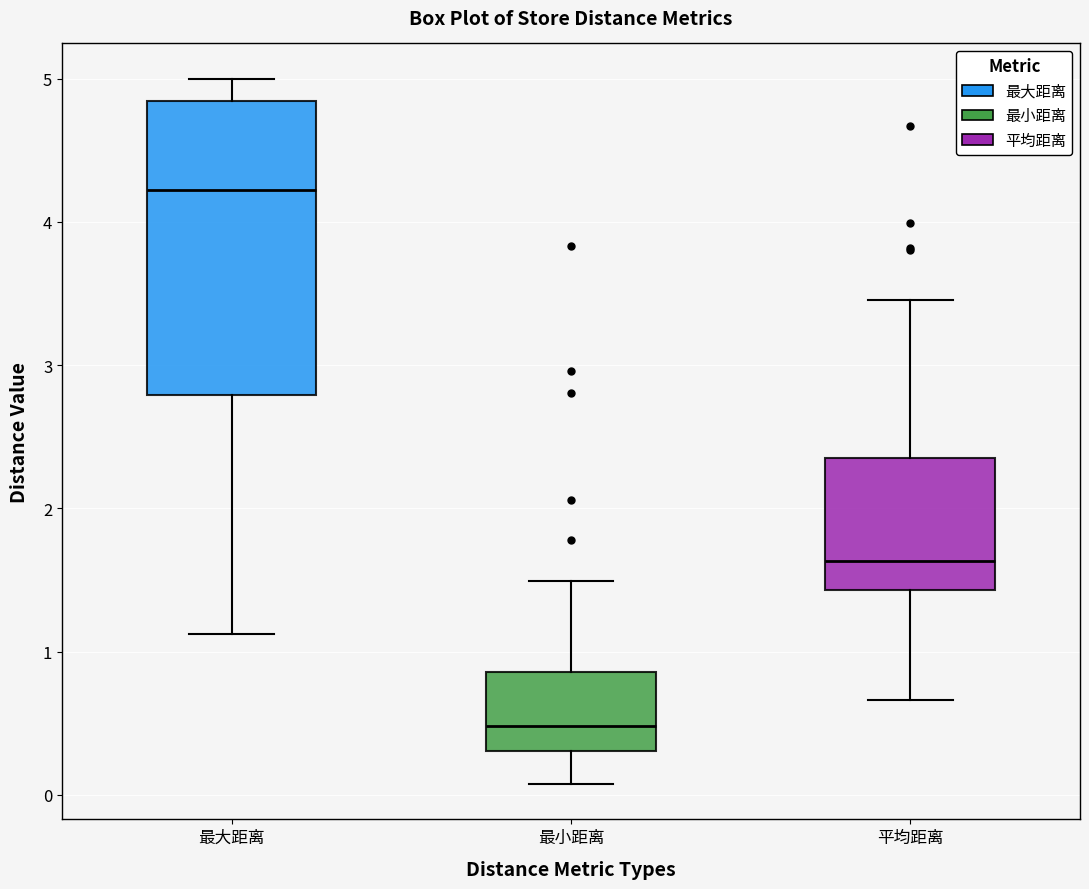

Which box has the highest median line?

最大距离